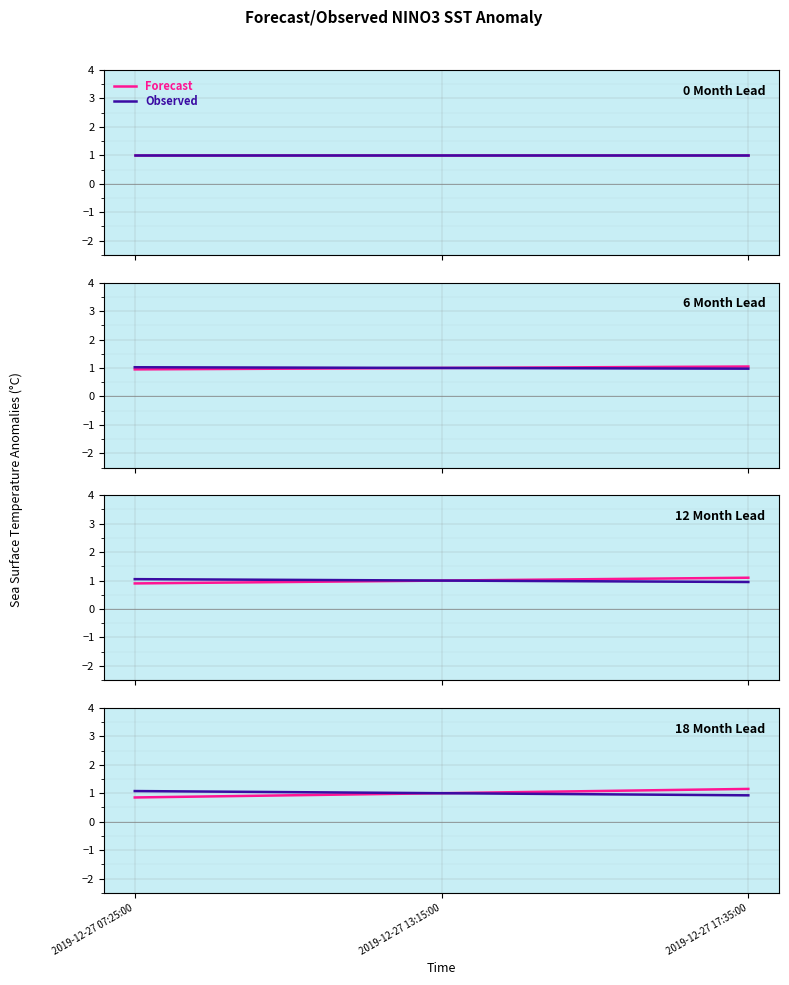

The value of Observed at 2019-12-27 13:15:00 is 1.0. True or false?

True